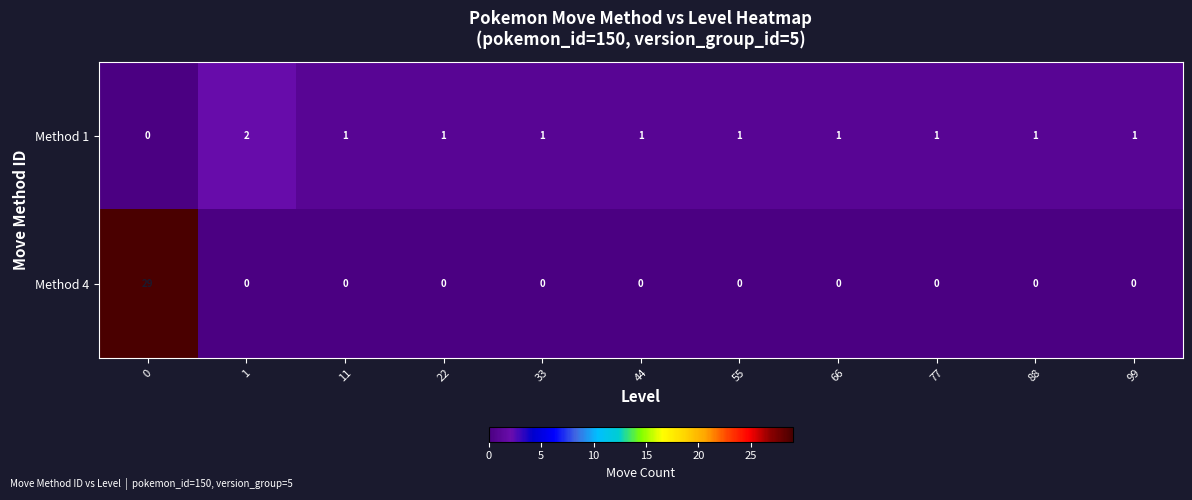

Count the number of categories in the chart.

11